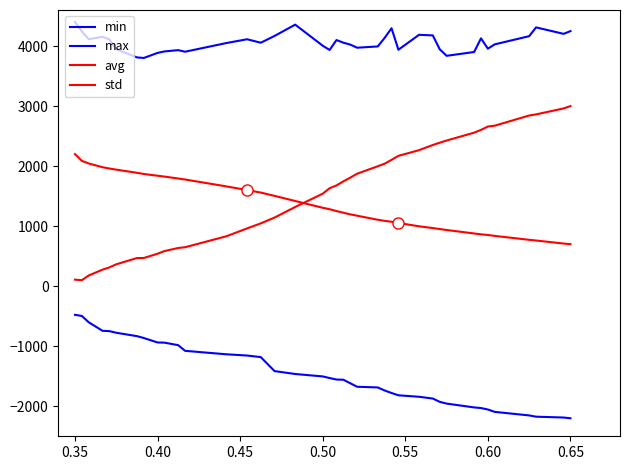

Reading left to right, transcribe all the data shown in this chart.

min: -477.2	-495.9	-601.7	-743.0	-748.7	-775.8	-832.1	-863.3	-937.7	-940.3	-982.6	-1076.8	-1134.5	-1155.2	-1181.7	-1414.5	-1462.7	-1503.1	-1529.9	-1555.2	-1557.8	-1617.1	-1675.1	-1686.6	-1737.5	-1779.1	-1817.3	-1842.1	-1871.8	-1926.1	-1955.5	-2019.3	-2029.7	-2054.1	-2093.6	-2152.6	-2173.6	-2187.7	-2200.0
max: 4400.0	4244.1	4113.4	4153.8	4110.4	3946.6	3810.4	3801.0	3885.4	3909.9	3931.4	3905.0	4049.5	4112.6	4055.0	4167.9	4356.2	4005.2	3934.4	4099.5	4055.4	4023.8	3971.8	3993.1	4135.2	4296.3	3938.1	4187.2	4176.8	3946.3	3837.1	3900.2	4127.8	3955.9	4028.0	4163.9	4310.4	4202.8	4248.1
avg: 2200.0	2087.2	2043.4	1981.5	1959.6	1941.1	1888.5	1868.7	1839.5	1825.4	1793.5	1776.5	1661.9	1600.8	1559.1	1503.9	1418.7	1306.0	1282.1	1251.1	1223.8	1196.3	1173.7	1106.5	1088.0	1072.8	1052.6	997.4	967.7	952.1	935.7	877.8	863.7	852.5	837.4	772.2	760.6	710.0	700.0
std: 108.4	100.0	178.4	275.0	312.9	364.6	468.4	469.4	540.4	584.9	636.0	648.8	831.3	962.0	1046.2	1142.5	1319.0	1540.4	1631.4	1677.6	1746.0	1807.7	1873.3	1997.6	2040.3	2104.3	2170.7	2265.4	2351.6	2389.7	2425.8	2556.7	2602.8	2658.9	2673.3	2842.5	2861.3	2960.2	3000.0